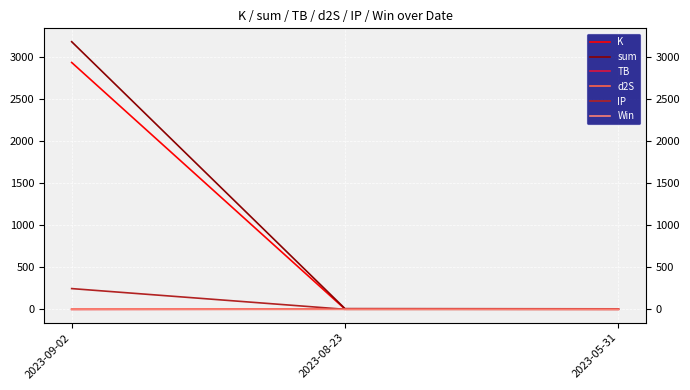

Is it true that TB equals 3.2 at 2023-08-23?

True